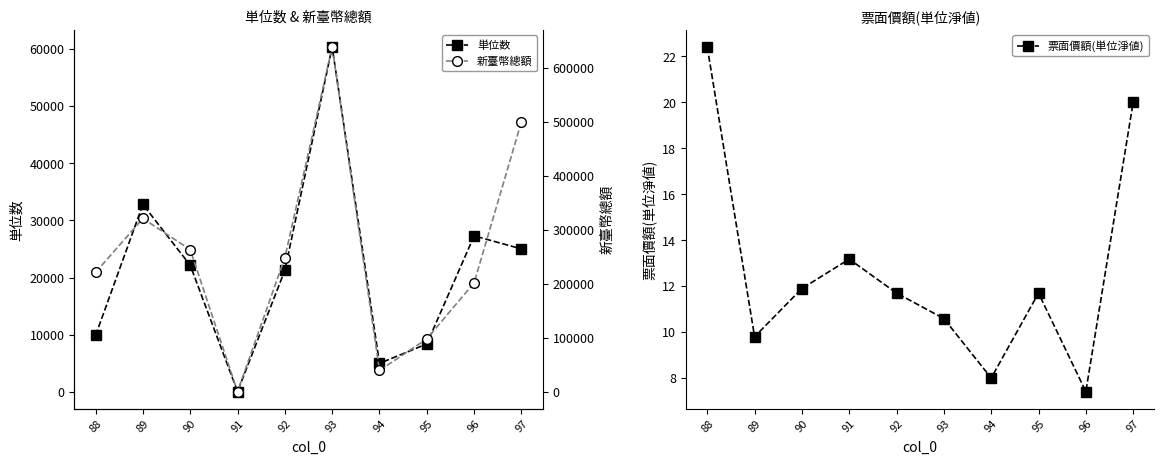

What is the lowest value of the 票面價額(単位淨値) series?

7.4